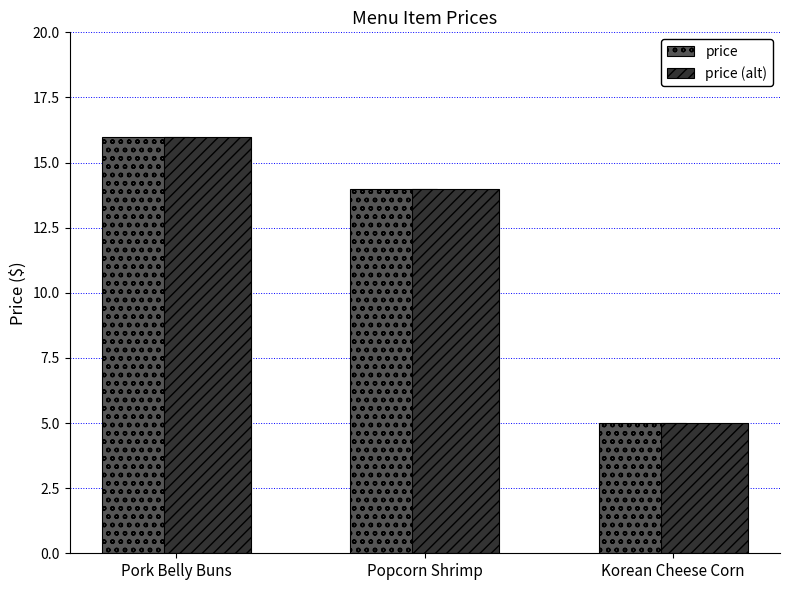

What is the label of the 1st bar from the left?

Pork Belly Buns